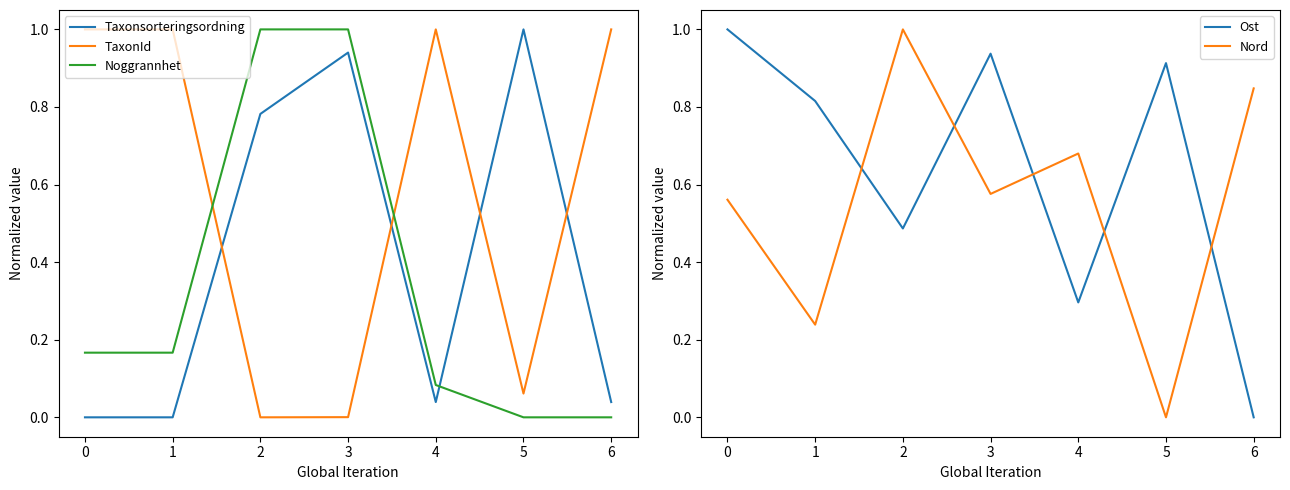

What is the difference between the highest and lowest values at 1?

1.0